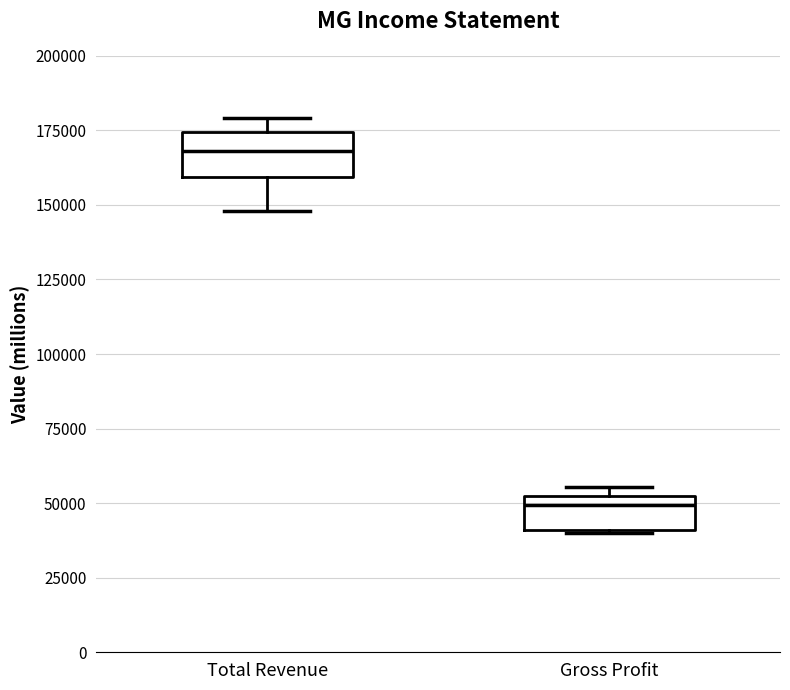

Which box has the highest median line?

Total Revenue